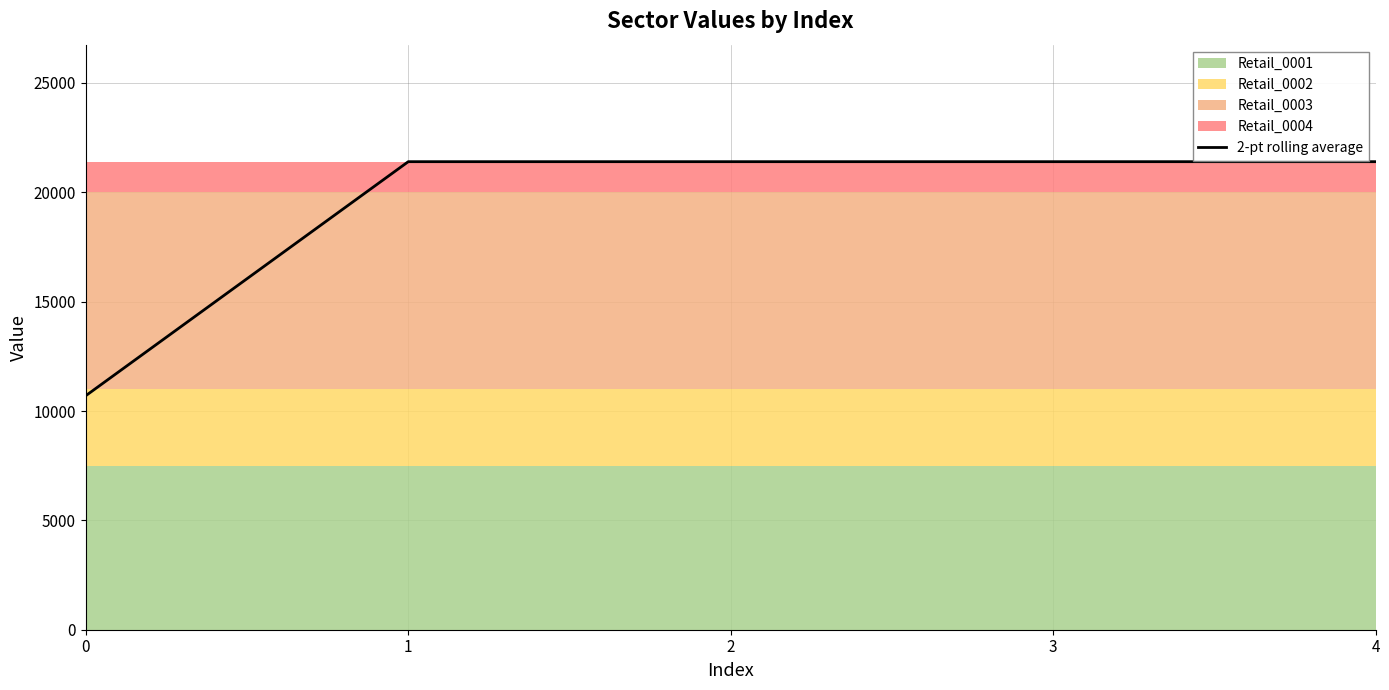

What is the value of the 5th point from the left?

21400